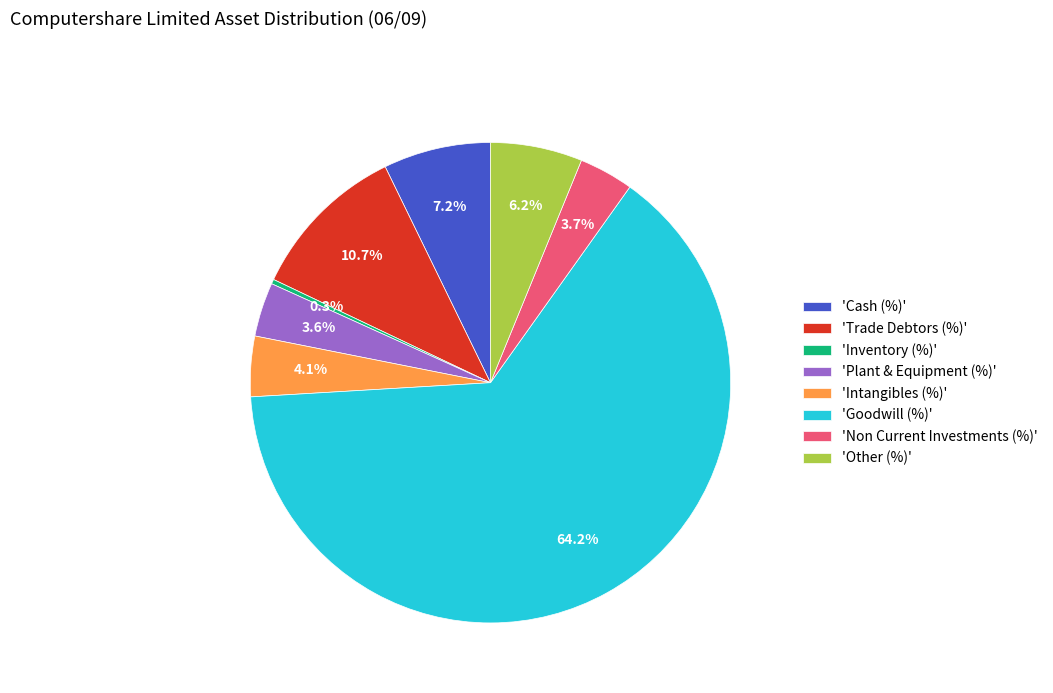

What percentage do 'Other (%)' and 'Non Current Investments (%)' together represent?

9.9%